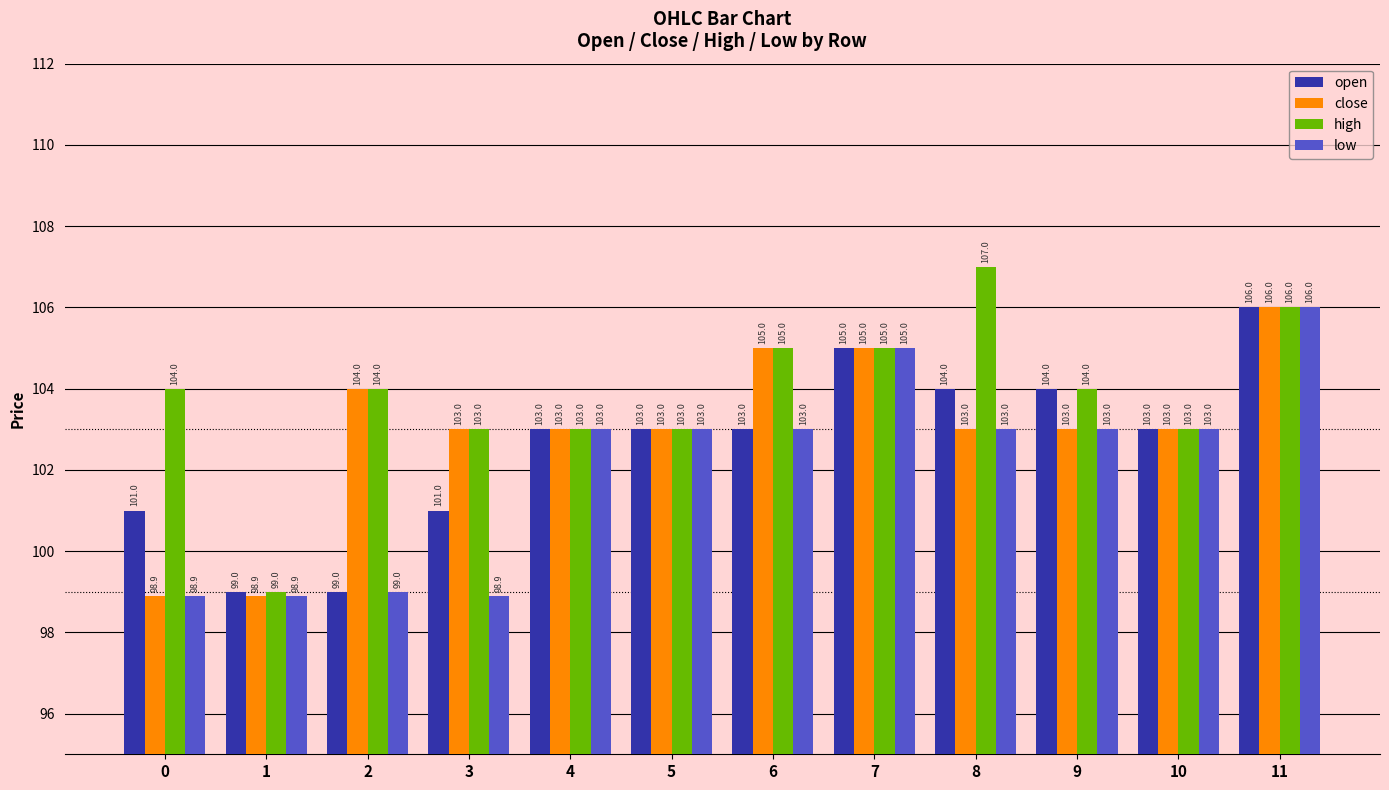

What is the difference between the highest and lowest values at 8?

4.0